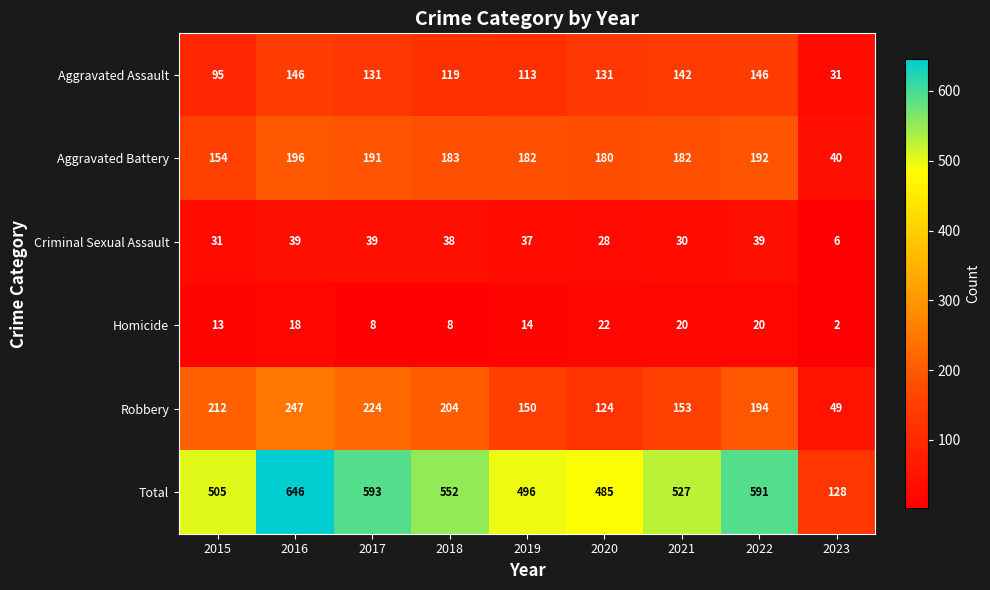

What is the total value across all series at 2020?

970